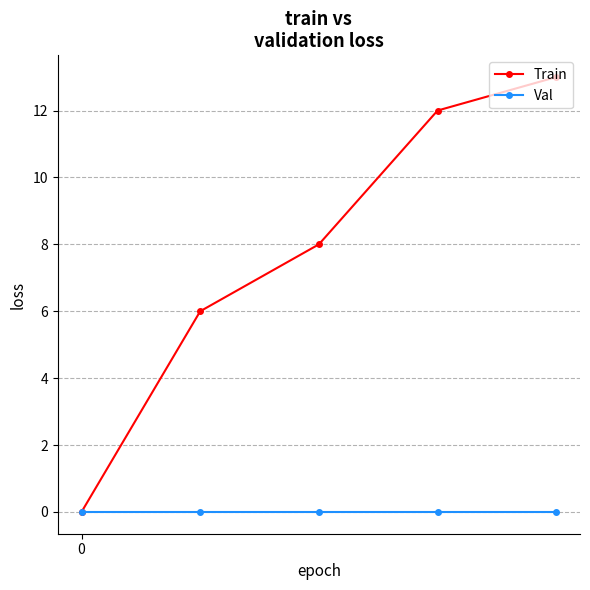

Count the number of categories in the chart.

5